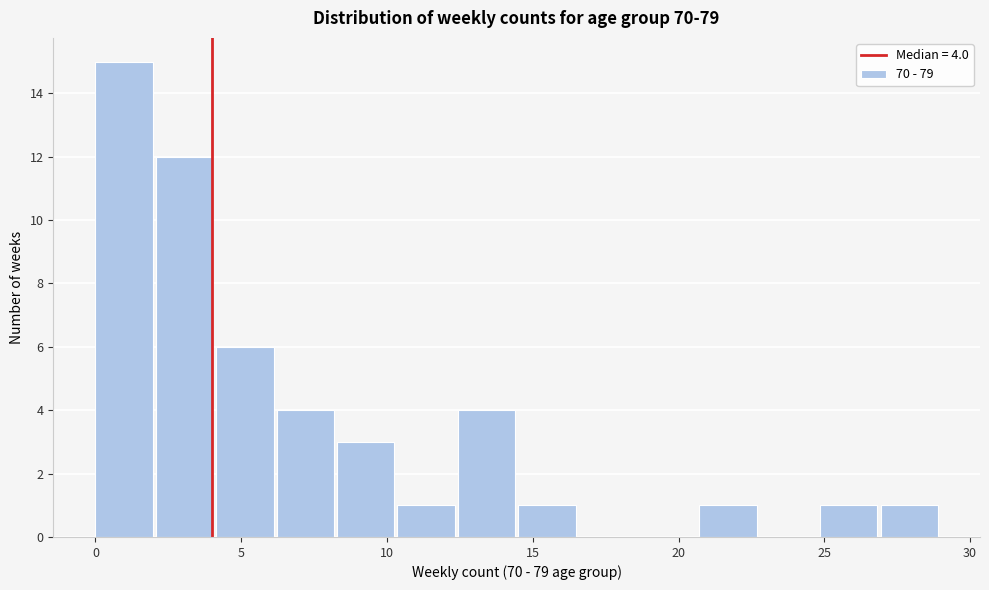

Over which range of the x-axis is the bar tallest?

0.0 to 2.0